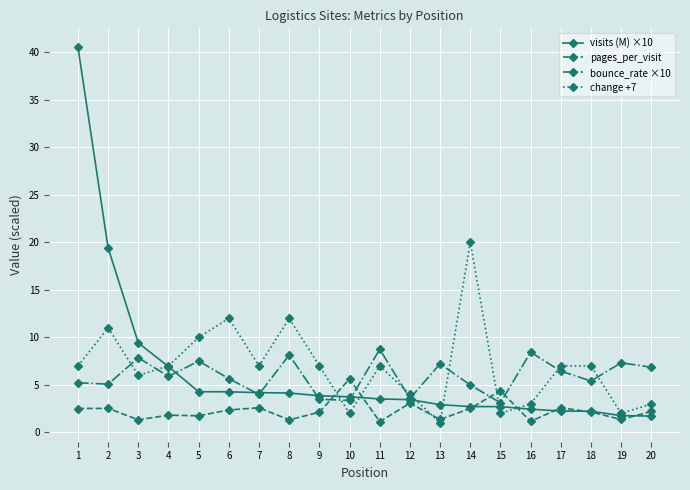

Rank the series by their maximum value, from lowest to highest.

pages_per_visit, bounce_rate ×10, change +7, visits (M) ×10